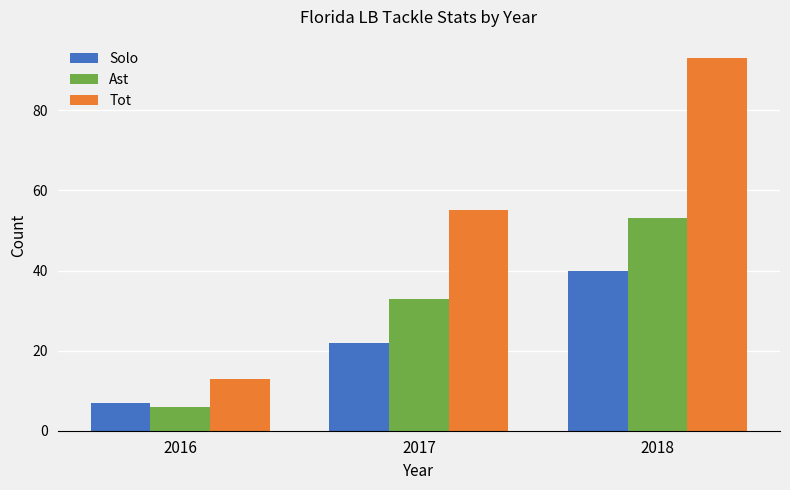

How many data points does each series have?

3